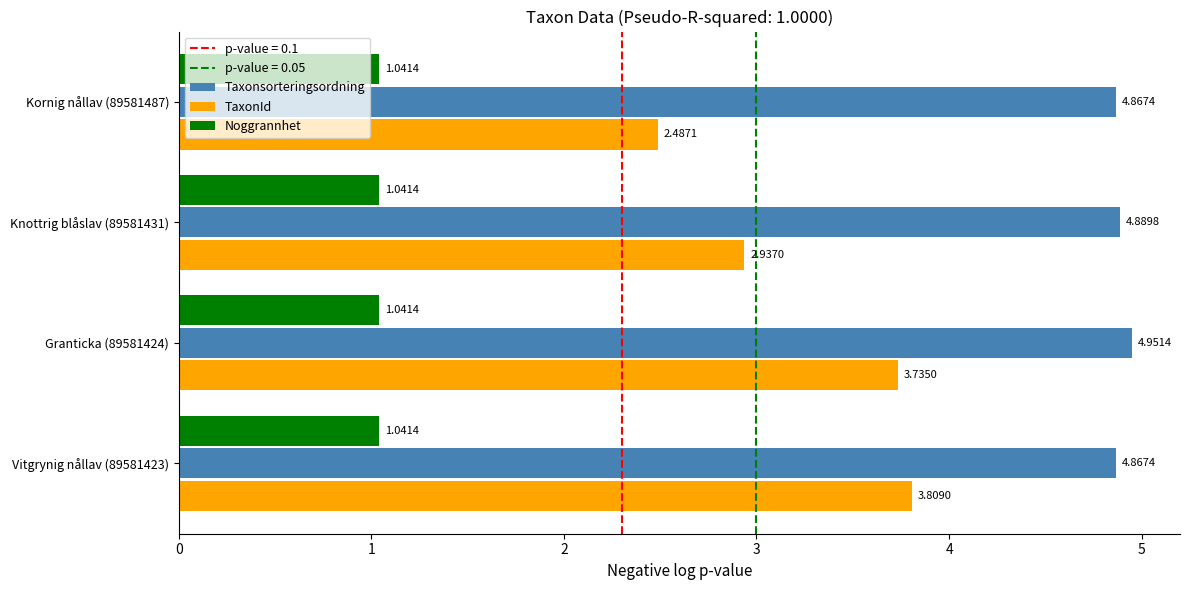

What is the sum of the Noggrannhet values at Vitgrynig nållav (89581423) and Knottrig blåslav (89581431)?

2.1